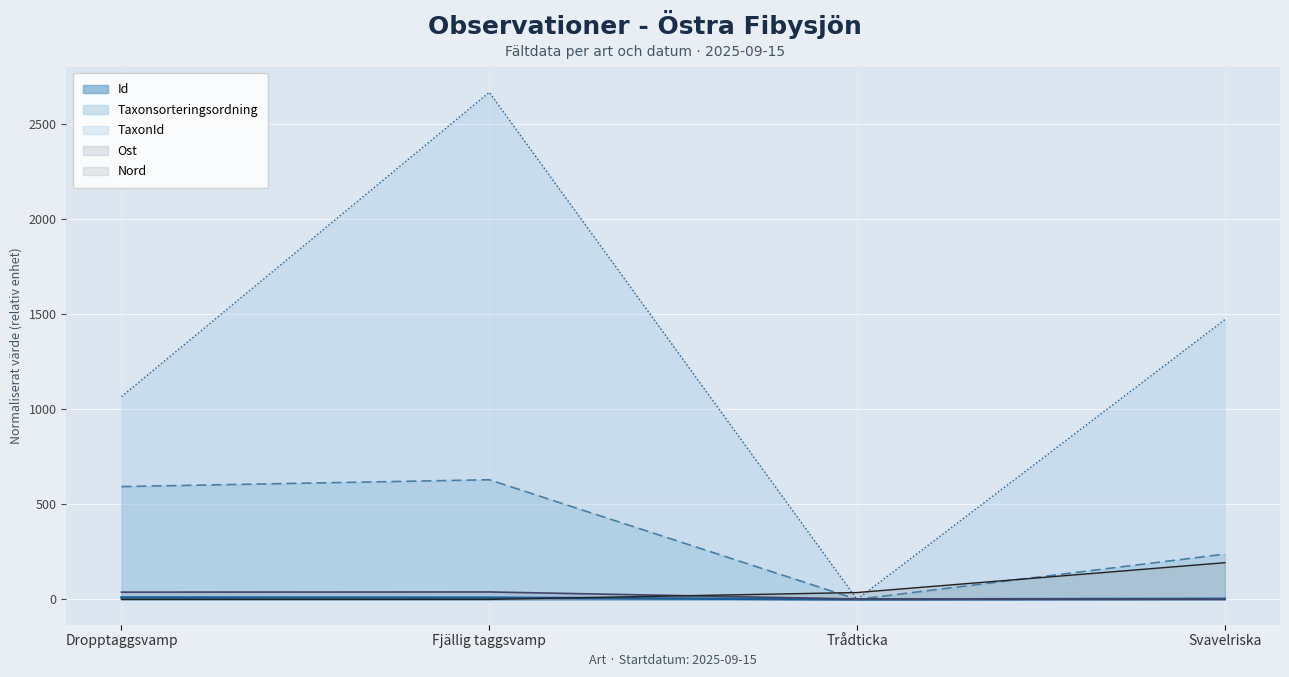

At which category is the sum across all series the highest?

Fjällig taggsvamp